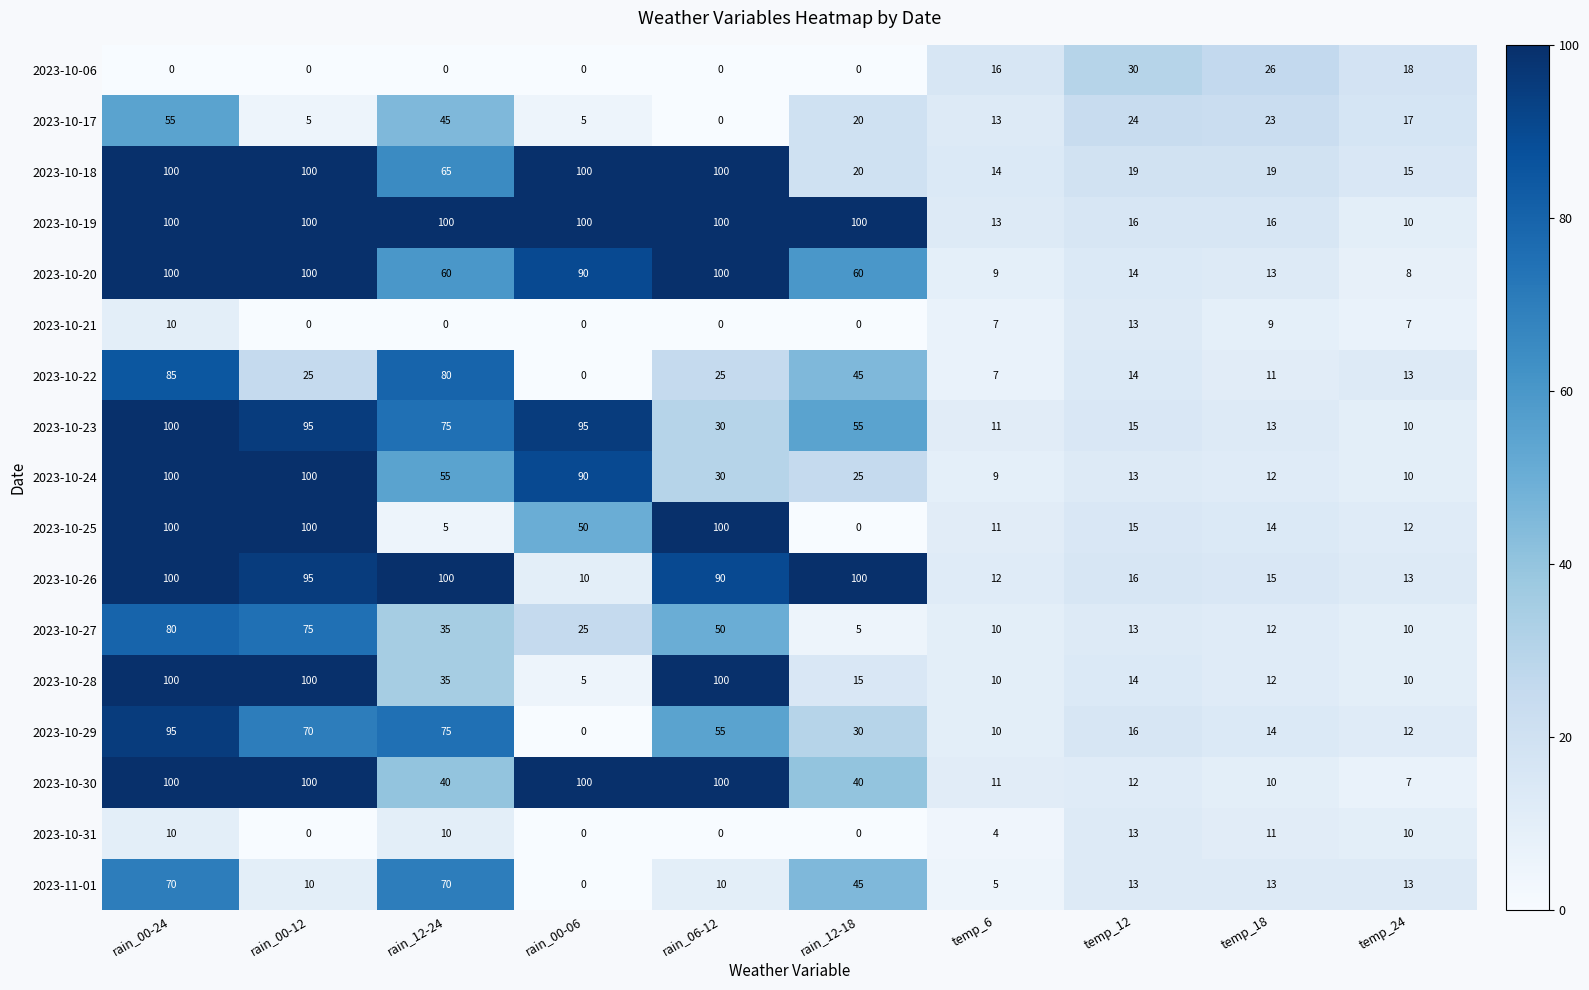

What is the approximate value of 2023-10-26 at rain_00-06, to the nearest 5?

10